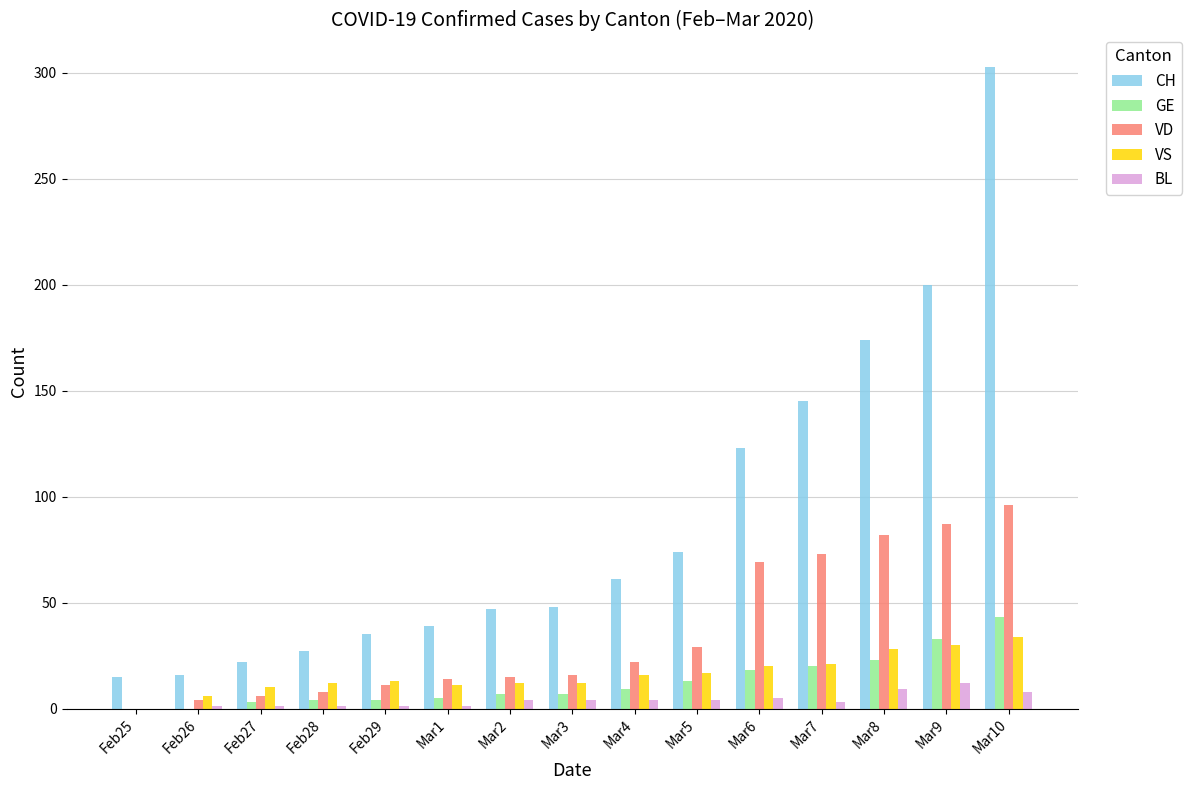

The value of VD at Mar6 is 98. True or false?

False